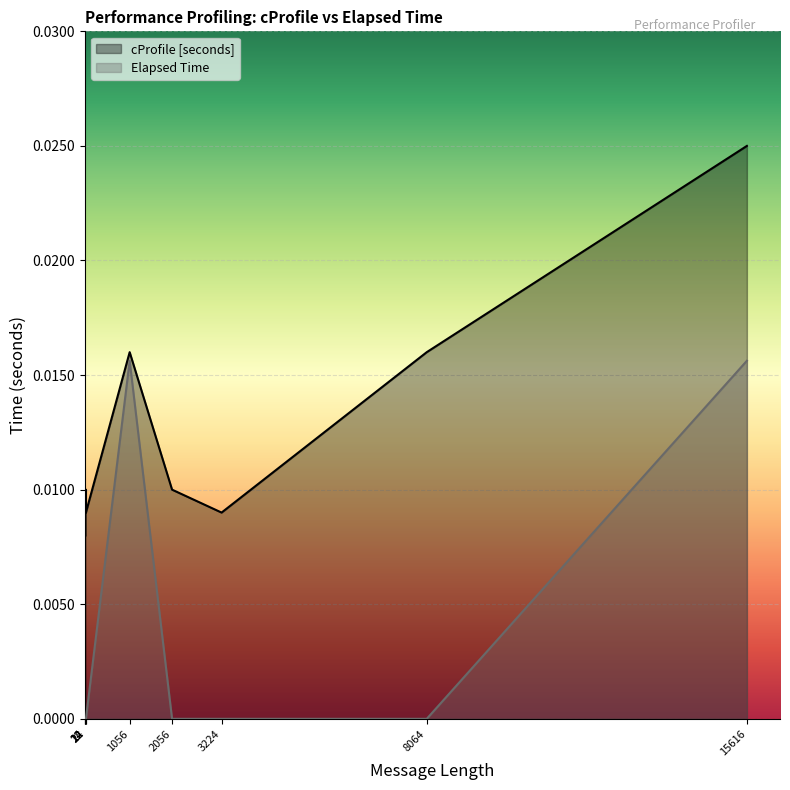

How many values in Elapsed Time are above zero?

2